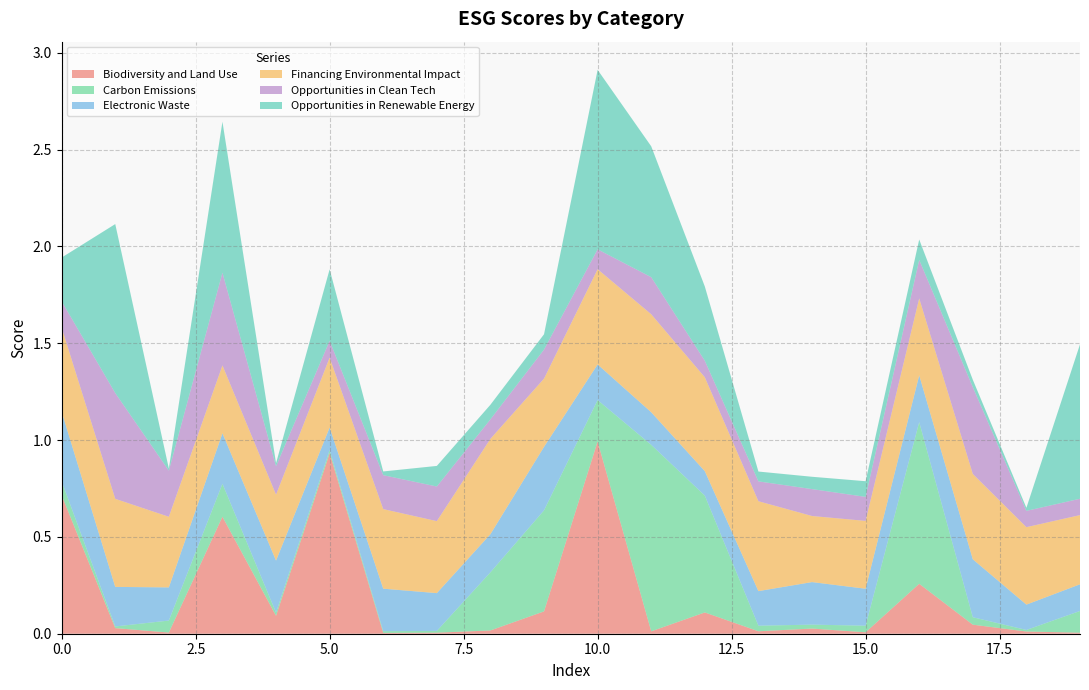

Reading right to left, extract all data points from this chart.

Biodiversity and Land Use: 19=0.0	18=0.0	17=0.0	16=0.3	15=0.0	14=0.0	13=0.0	12=0.1	11=0.0	10=1.0	9=0.1	8=0.0	7=0.0	6=0.0	5=0.9	4=0.1	3=0.6	2=0.0	1=0.0	0=0.7
Carbon Emissions: 19=0.1	18=0.0	17=0.0	16=0.8	15=0.0	14=0.0	13=0.0	12=0.6	11=1.0	10=0.2	9=0.5	8=0.3	7=0.0	6=0.0	5=0.0	4=0.0	3=0.2	2=0.1	1=0.0	0=0.1
Electronic Waste: 19=0.1	18=0.1	17=0.3	16=0.2	15=0.2	14=0.2	13=0.2	12=0.1	11=0.2	10=0.2	9=0.3	8=0.2	7=0.2	6=0.2	5=0.1	4=0.3	3=0.3	2=0.2	1=0.2	0=0.4
Financing Environmental Impact: 19=0.4	18=0.4	17=0.4	16=0.4	15=0.4	14=0.3	13=0.5	12=0.5	11=0.5	10=0.5	9=0.4	8=0.5	7=0.4	6=0.4	5=0.4	4=0.3	3=0.4	2=0.4	1=0.5	0=0.4
Opportunities in Clean Tech: 19=0.1	18=0.1	17=0.4	16=0.2	15=0.1	14=0.1	13=0.1	12=0.1	11=0.2	10=0.1	9=0.1	8=0.1	7=0.2	6=0.2	5=0.1	4=0.1	3=0.5	2=0.2	1=0.5	0=0.1
Opportunities in Renewable Energy: 19=0.8	18=0.0	17=0.0	16=0.1	15=0.1	14=0.1	13=0.1	12=0.4	11=0.7	10=0.9	9=0.1	8=0.1	7=0.1	6=0.0	5=0.4	4=0.0	3=0.8	2=0.0	1=0.9	0=0.2